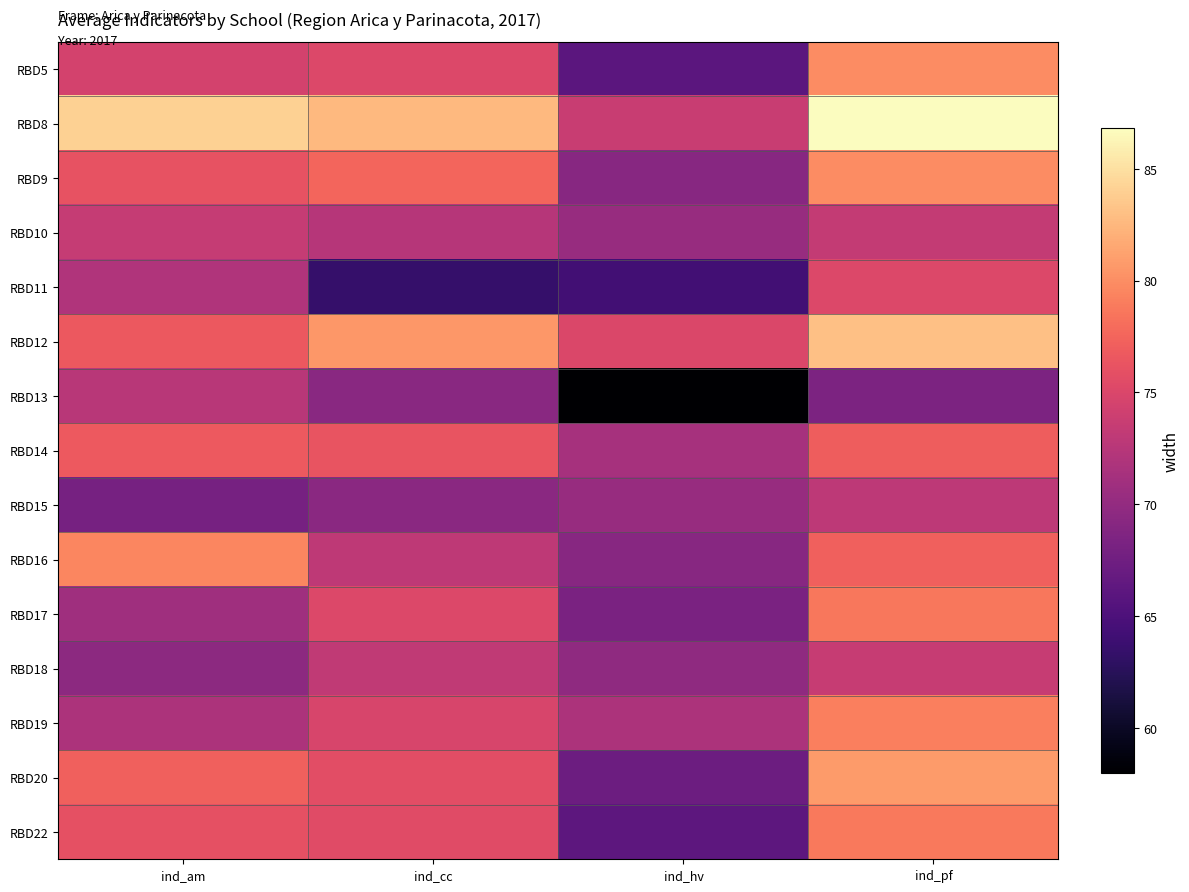

List the series in order of their peak value, lowest first.

RBD13, RBD15, RBD10, RBD18, RBD11, RBD14, RBD17, RBD22, RBD19, RBD16, RBD9, RBD5, RBD20, RBD12, RBD8